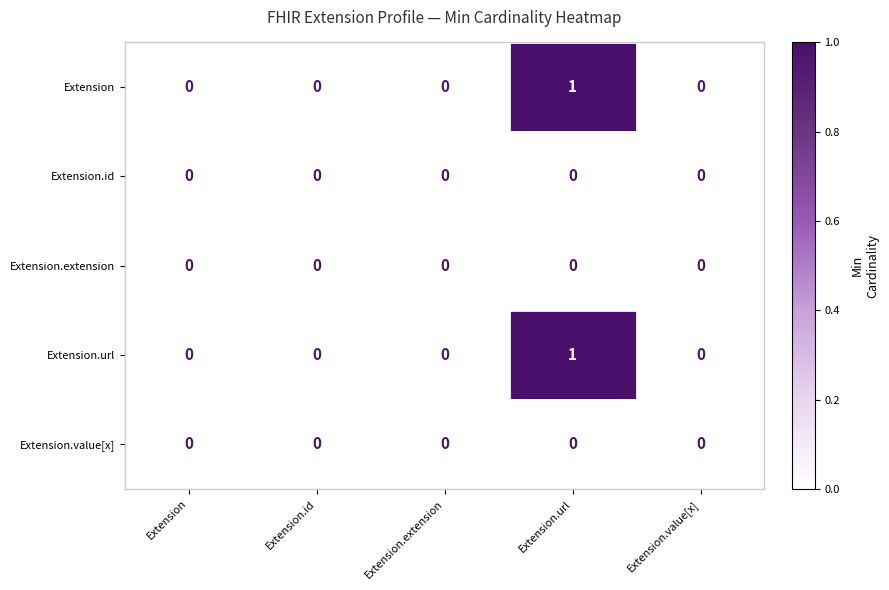

How many values in Extension are above zero?

1